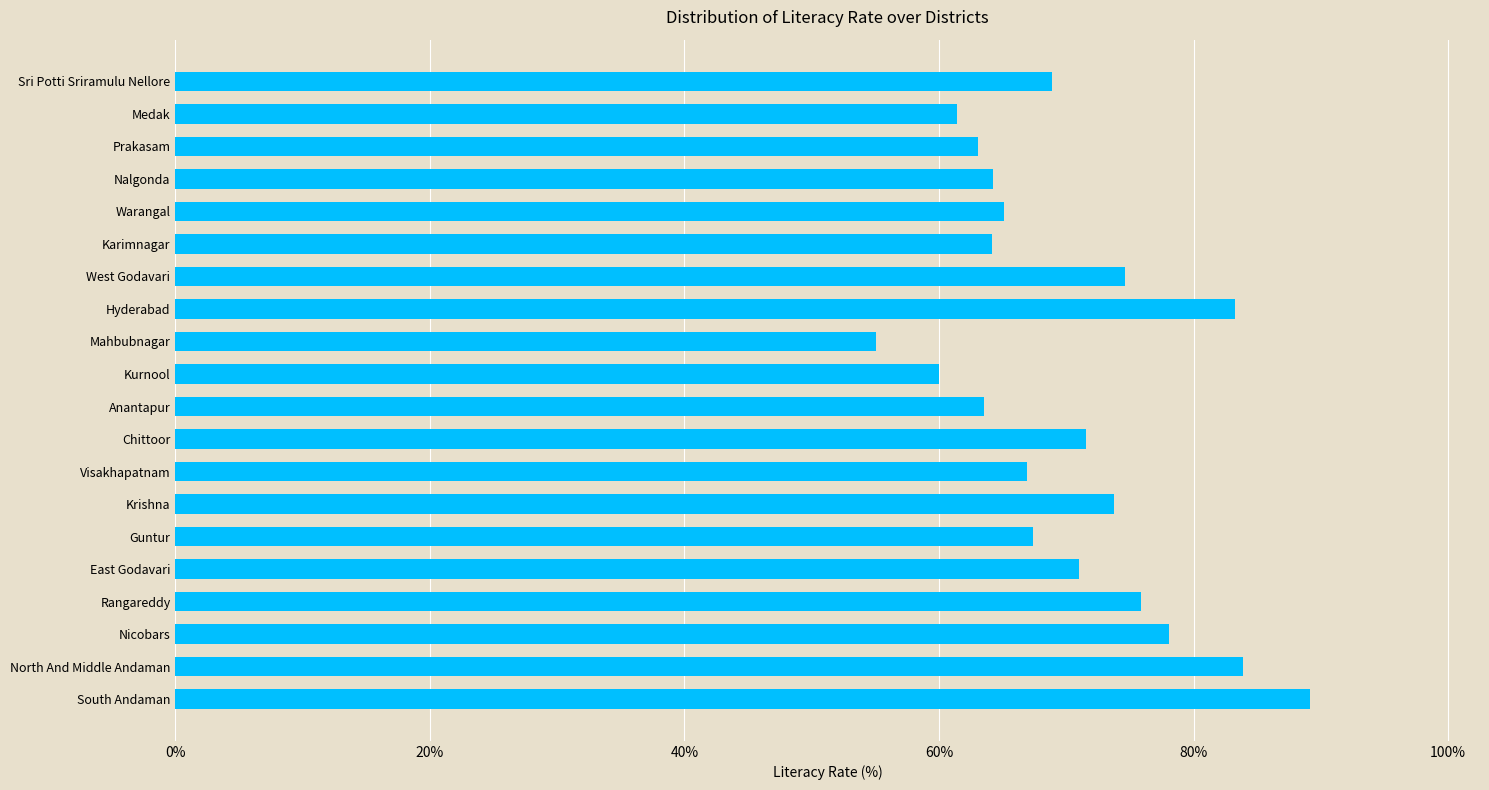

What is the difference between the maximum and minimum values?

34.1